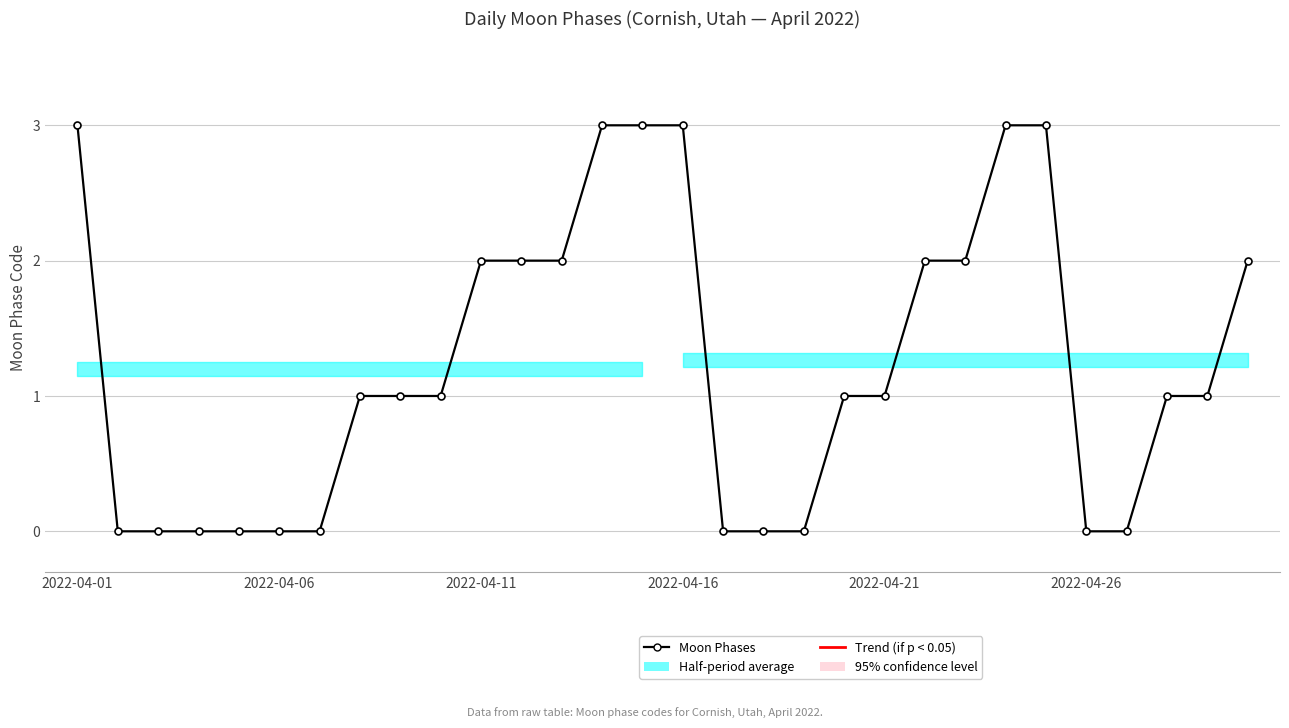

What is the greatest value displayed?

3